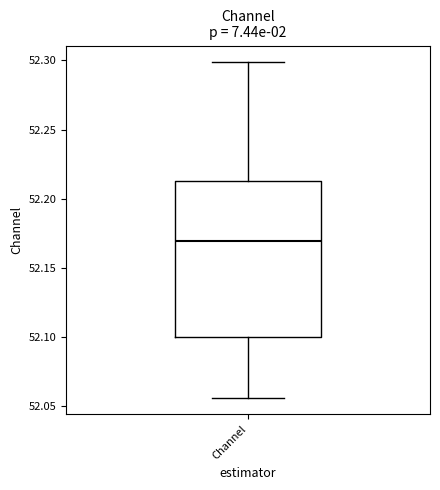

Read this box plot against the y-axis: the position of the median line, the range covered by the box, and the ends of both whiskers. The values are not printed on the chart, so give them approximately, as read against the axis.

median 52.170, box 52.100 to 52.215, whiskers 52.055 to 52.300